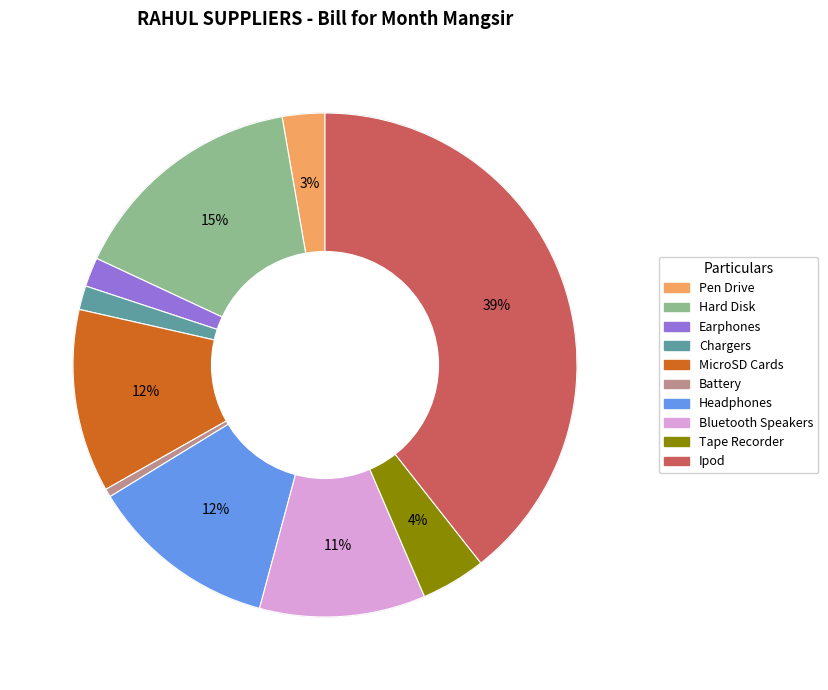

To the nearest percent, what percentage of the pie is Bluetooth Speakers?

11%